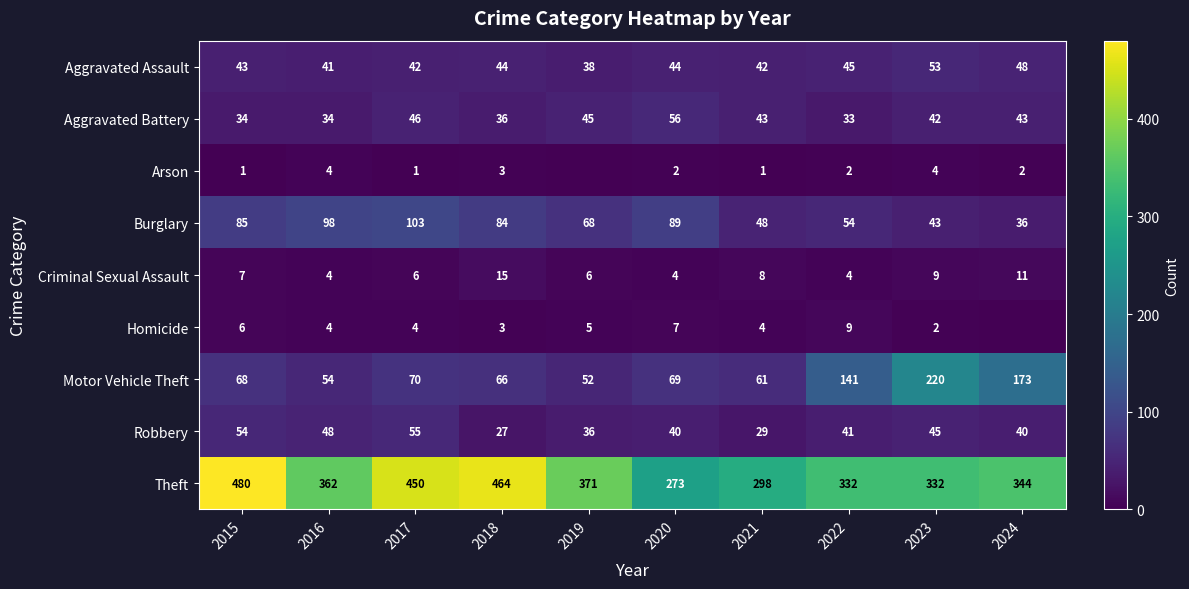

What is the difference between the highest and lowest values at 2015?

479